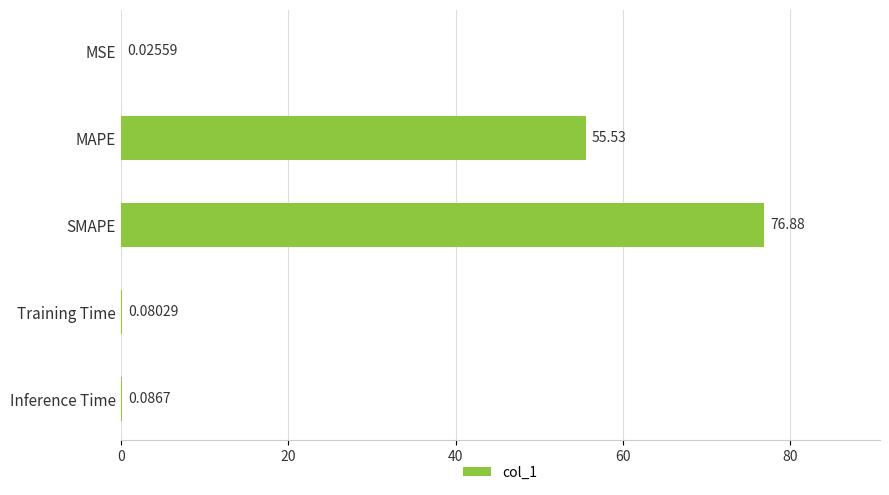

What is the change in value from MSE to Inference Time?

+0.1